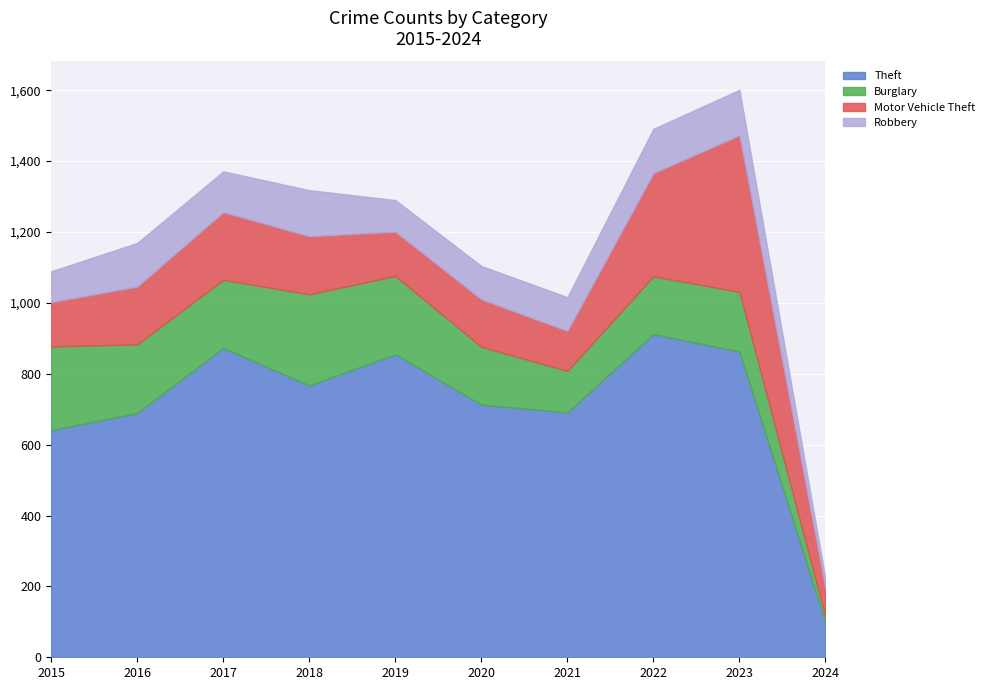

Reading left to right, what are all the values shown in this chart?

Theft: 641	689	873	767	855	713	691	912	863	98
Burglary: 236	194	192	257	221	163	117	163	168	16
Motor Vehicle Theft: 125	163	191	164	125	134	113	291	442	80
Robbery: 87	123	115	130	89	94	95	125	128	27